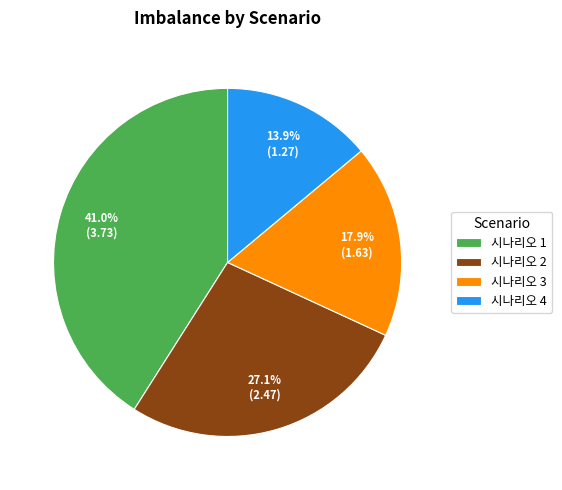

To the nearest percent, what portion does 시나리오 2 represent?

27%